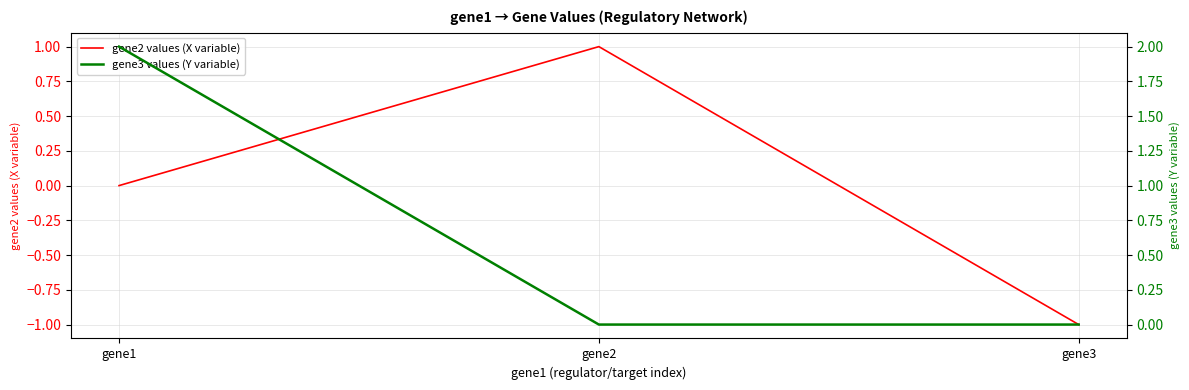

What is the highest value of the gene3 values (Y variable) series?

2